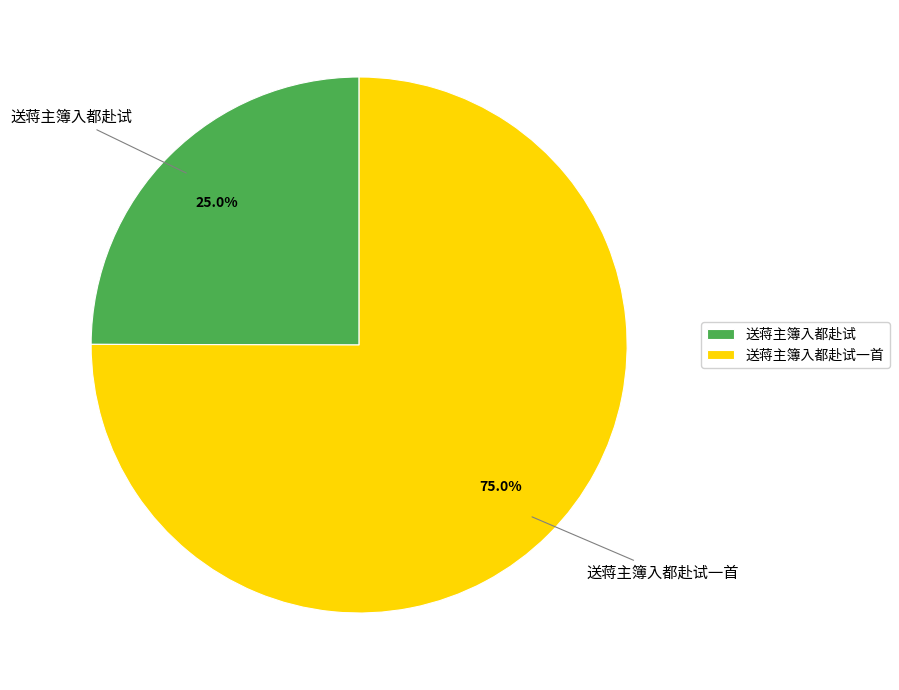

True or false: 送蒋主簿入都赴试 accounts for 38% of the total.

False